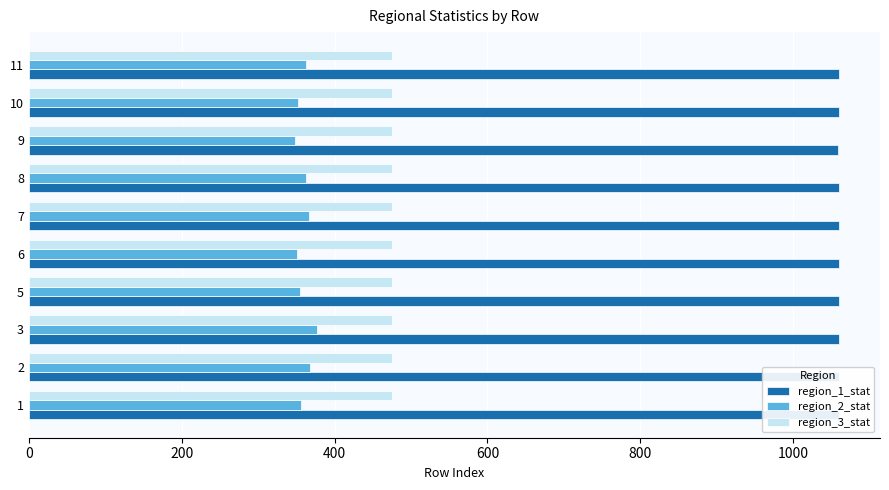

What is the total value across all series at 8?

1897.0